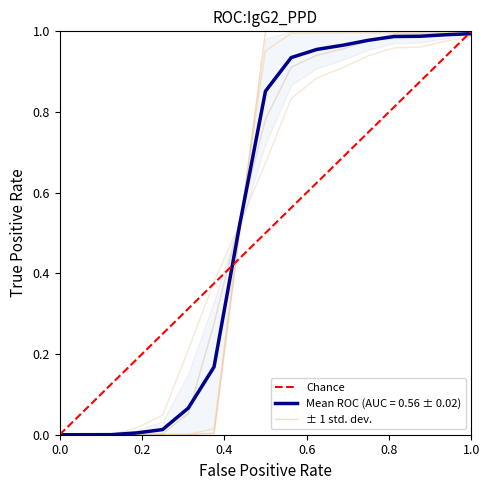

The value of Mean ROC (AUC = 0.56 ± 0.02) at 0.0 is 0.0. True or false?

True